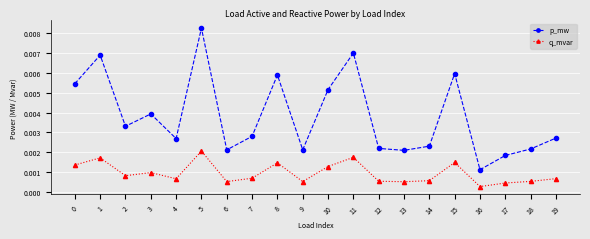

At which label does p_mw reach its peak?

5